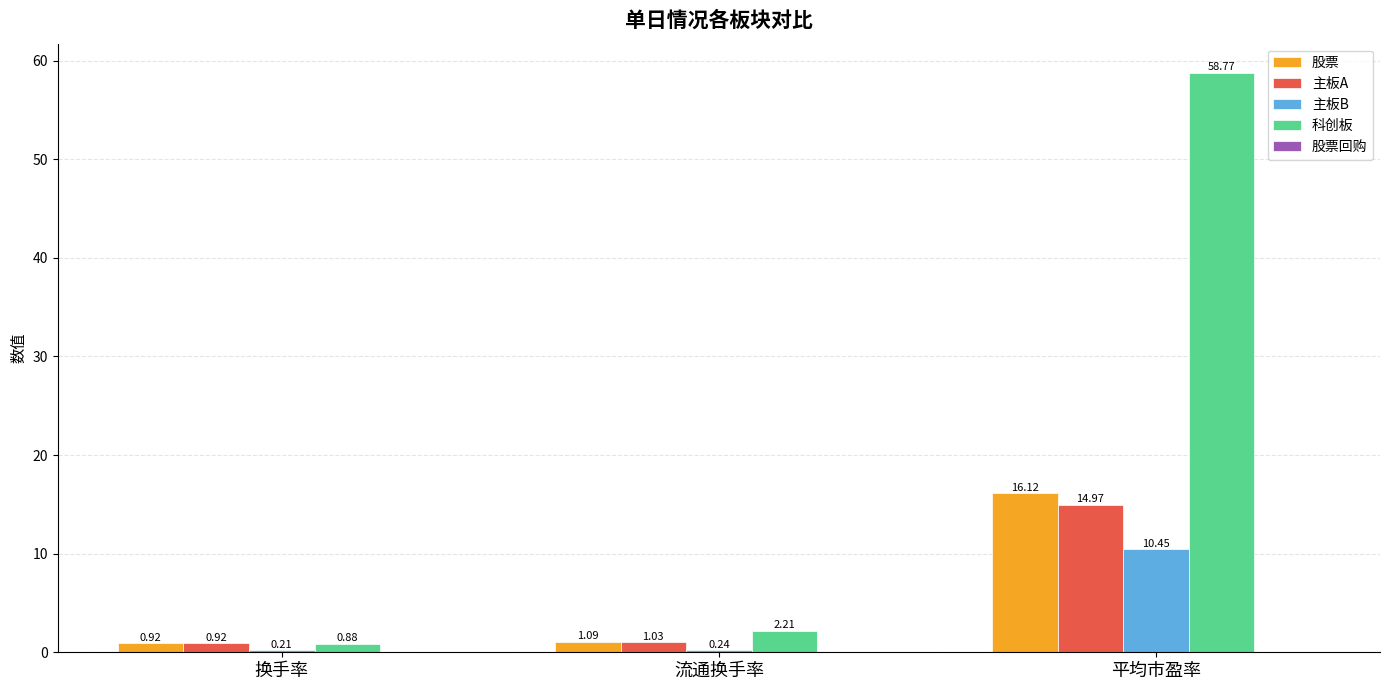

Which category has the lowest value in the 主板B series?

换手率